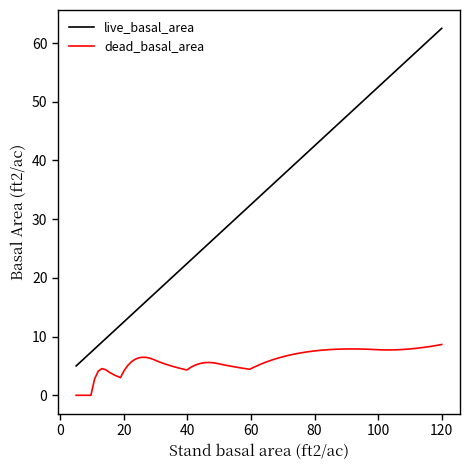

True or false: live_basal_area and dead_basal_area intersect in this chart.

False